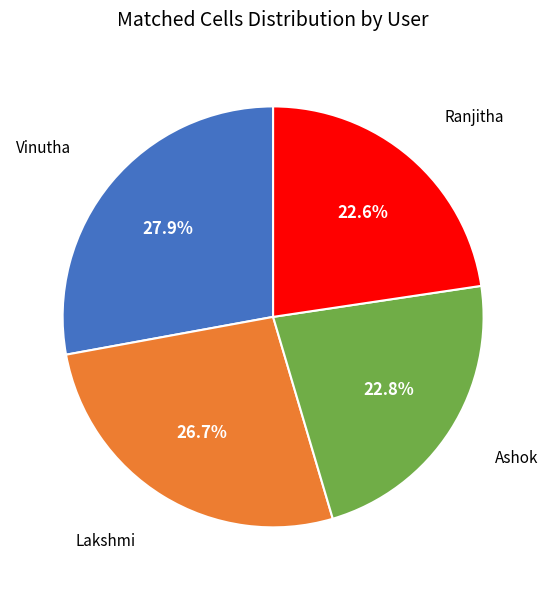

Does any single category account for the majority?

No